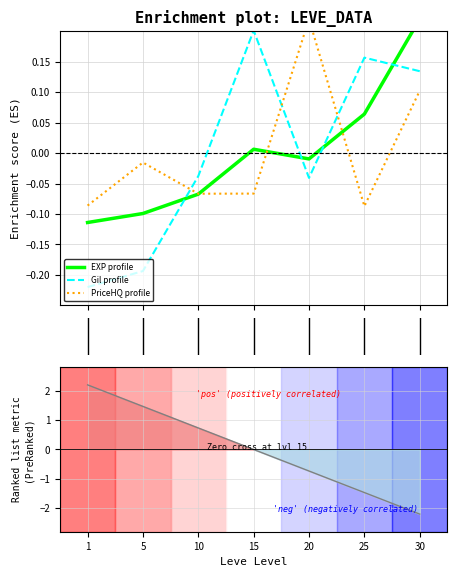

Reading right to left, what are all the values shown in this chart?

EXP profile: 0.2	0.1	-0.0	0.0	-0.1	-0.1	-0.1
Gil profile: 0.1	0.2	-0.0	0.2	-0.0	-0.2	-0.2
PriceHQ profile: 0.1	-0.1	0.2	-0.1	-0.1	-0.0	-0.1